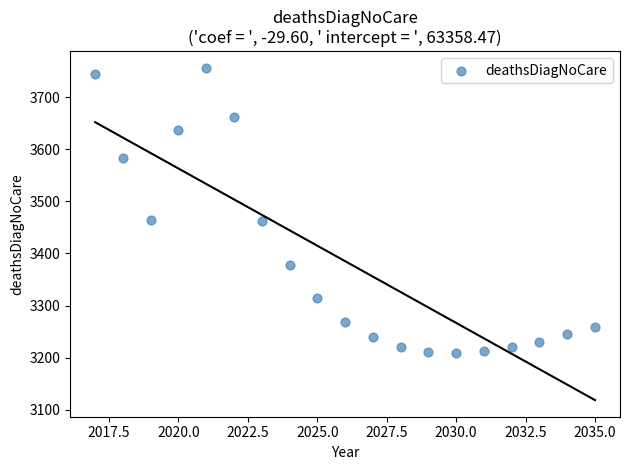

What is the range of X values (max minus min)?

18